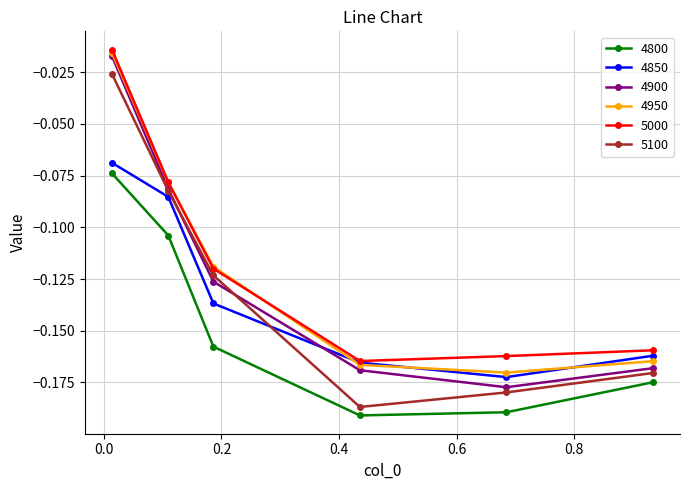

True or false: 4850 and 4800 cross at least once.

False